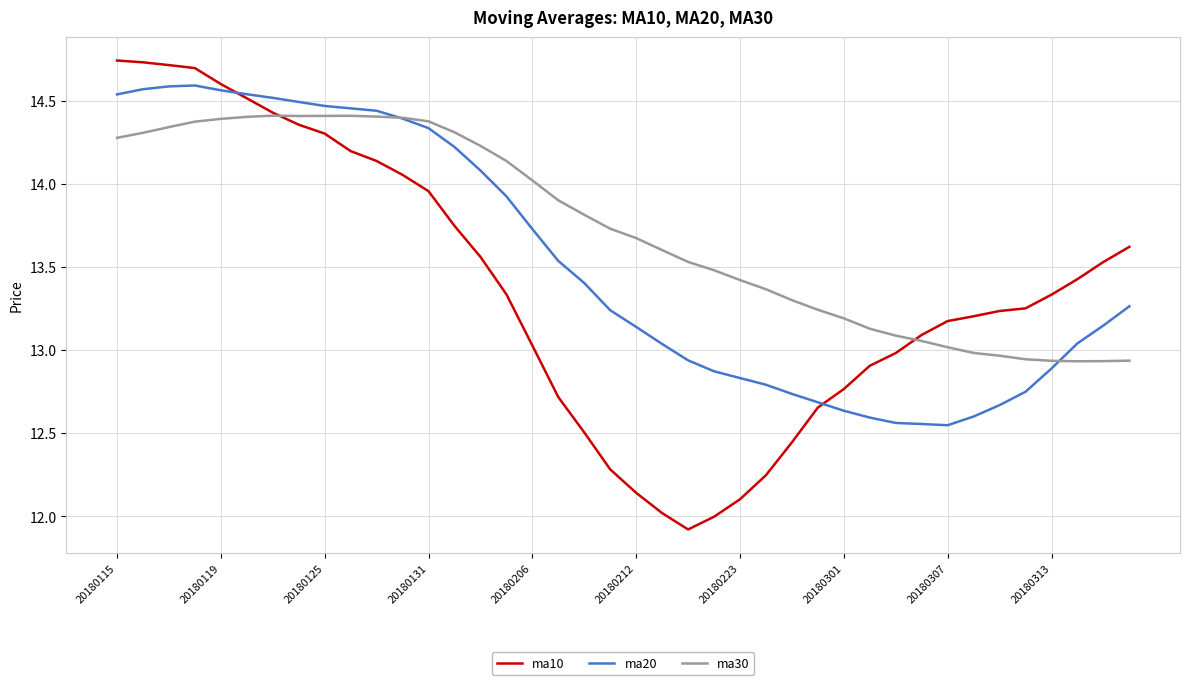

Which series has the largest total across all categories?

ma30